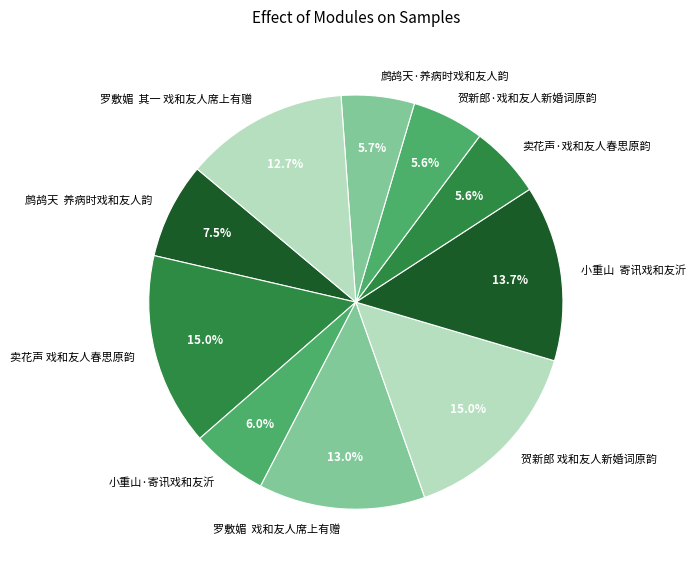

To the nearest percent, what is the difference between the largest and smallest slice percentages?

9%